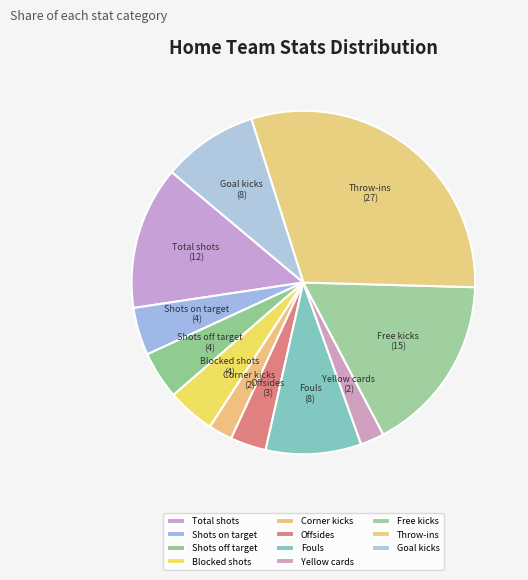

Which slice is the largest?

Throw-ins